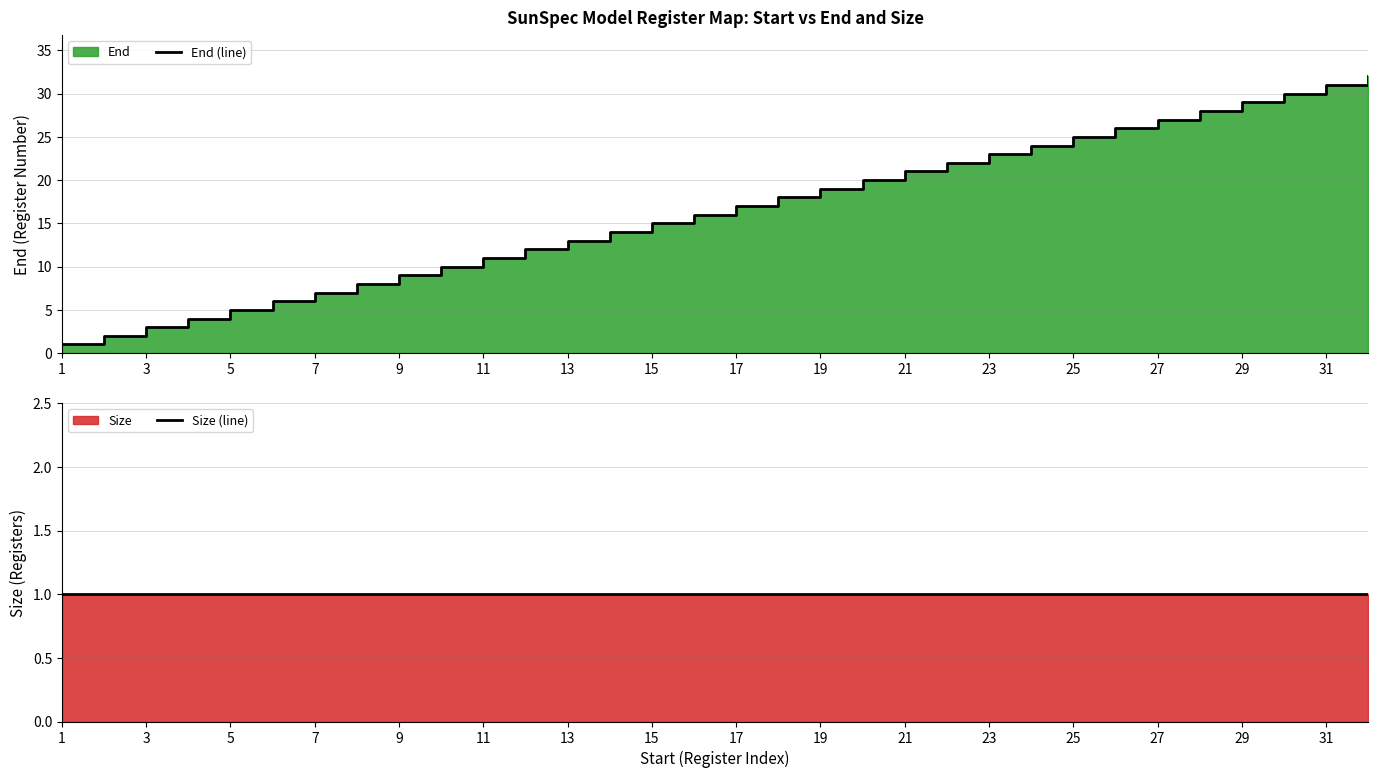

Which series has the widest spread of values?

End (line)